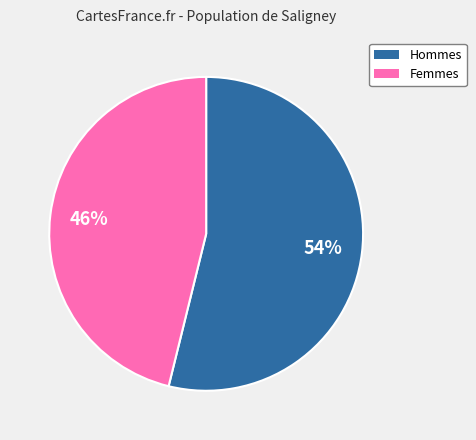

Between Hommes and Femmes, which is larger?

Hommes